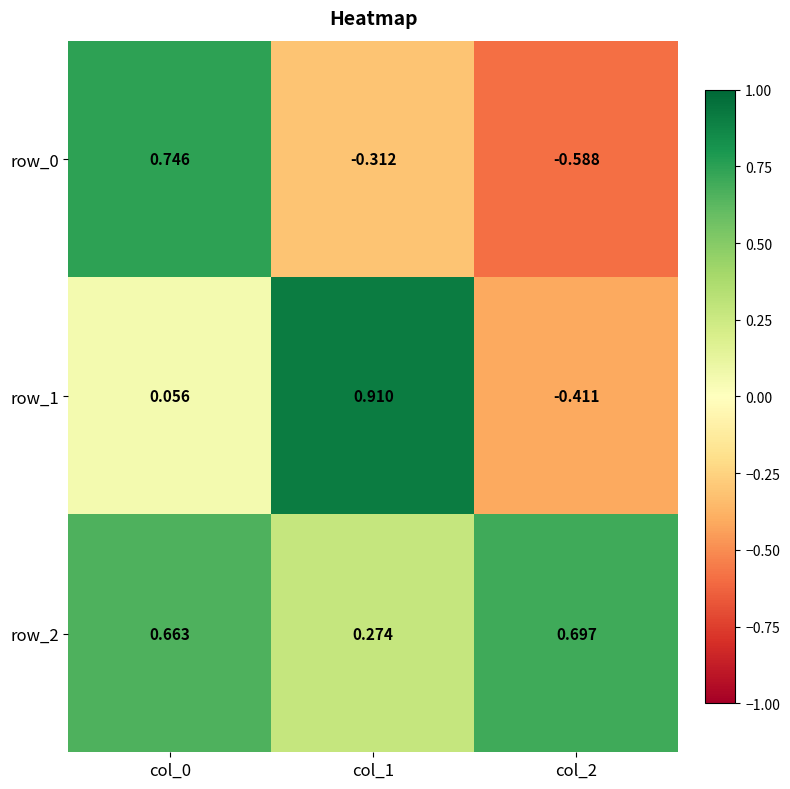

Is the value of row_2 at col_0 greater than the value of row_0 at col_1?

Yes